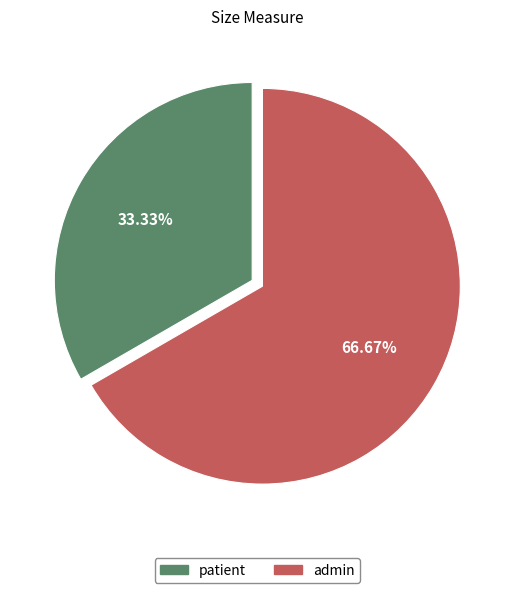

Rank the categories by value from lowest to highest.

patient, admin